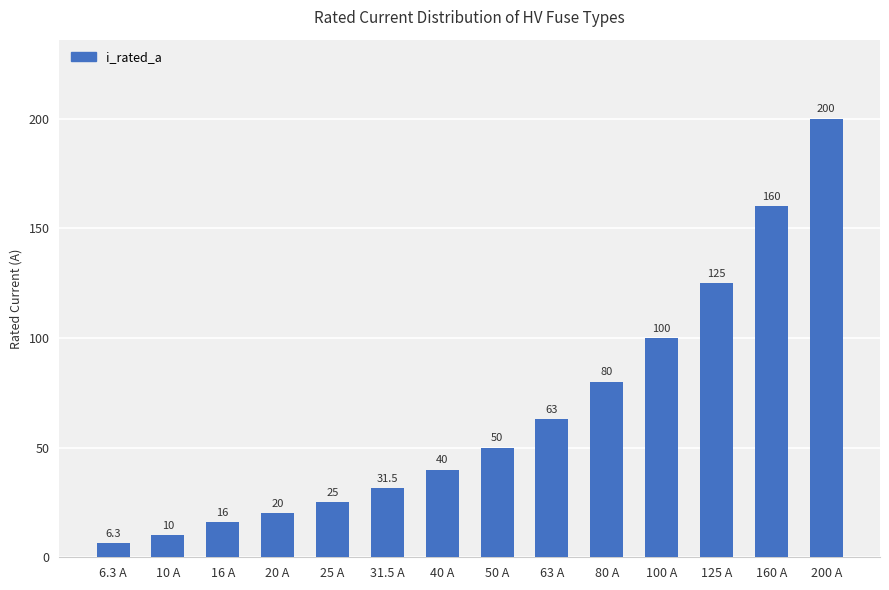

Is it true that the value at 160 A is 252.9?

False